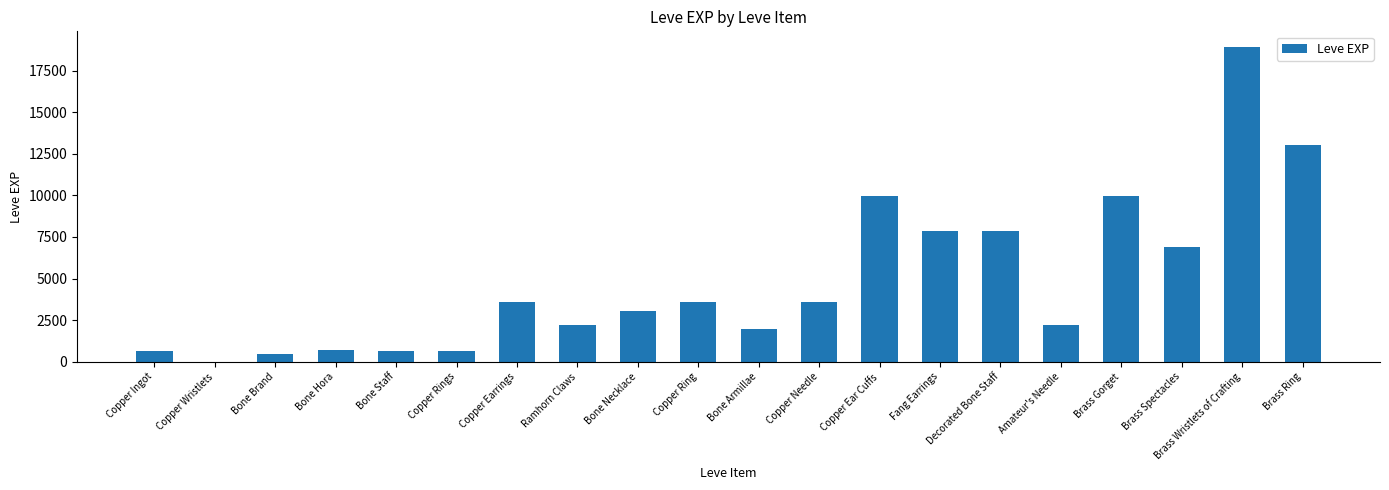

Approximately how many times larger is the value at Copper Earrings compared to Copper Wristlets?

3600.0